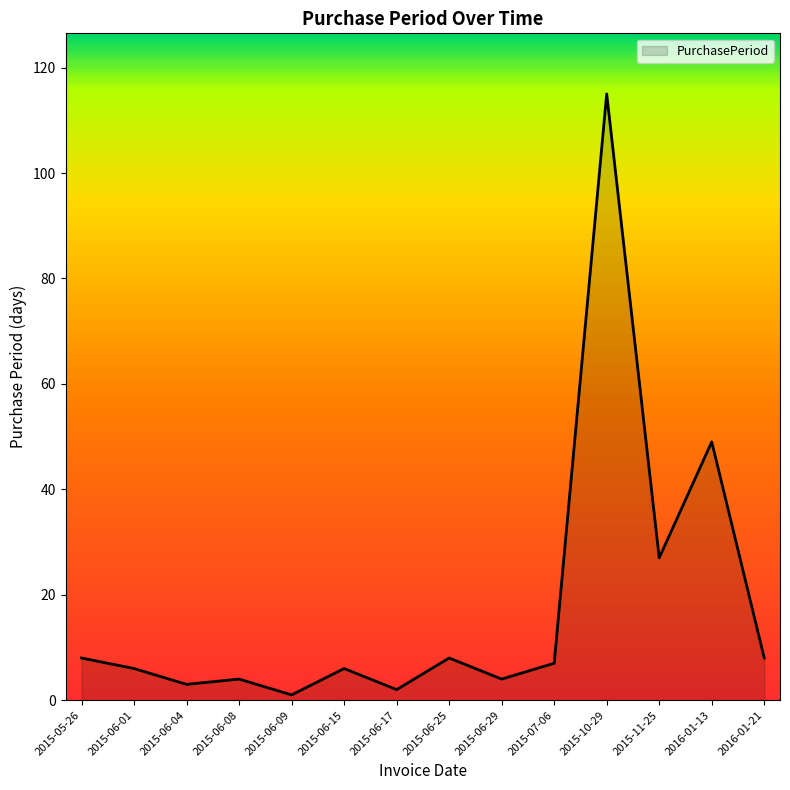

True or false: the data shows 3 at 2015-07-06.

False